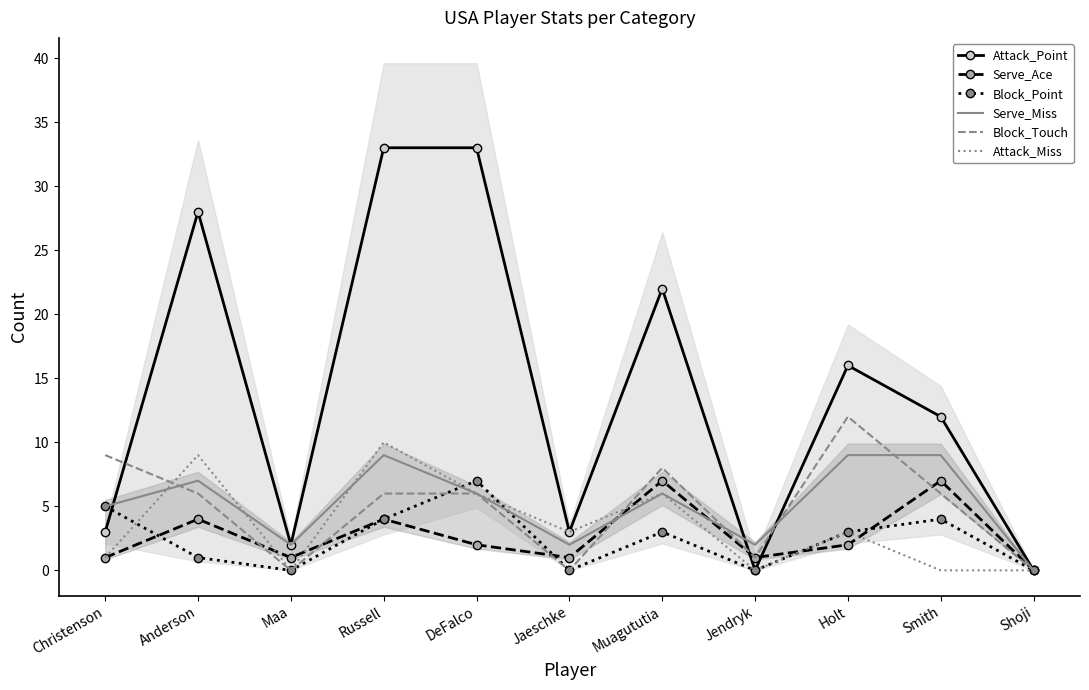

The value of Block_Point at Holt is 3. True or false?

True